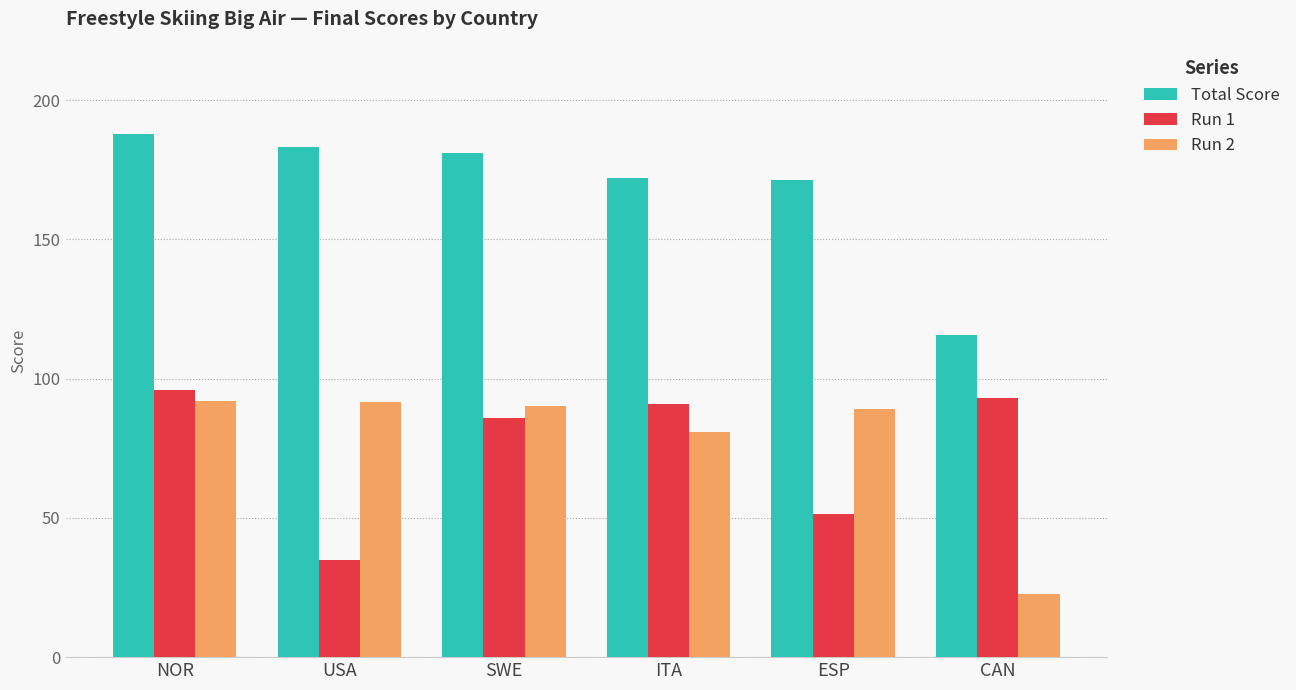

Between NOR and ITA, which series saw the biggest shift?

Total Score